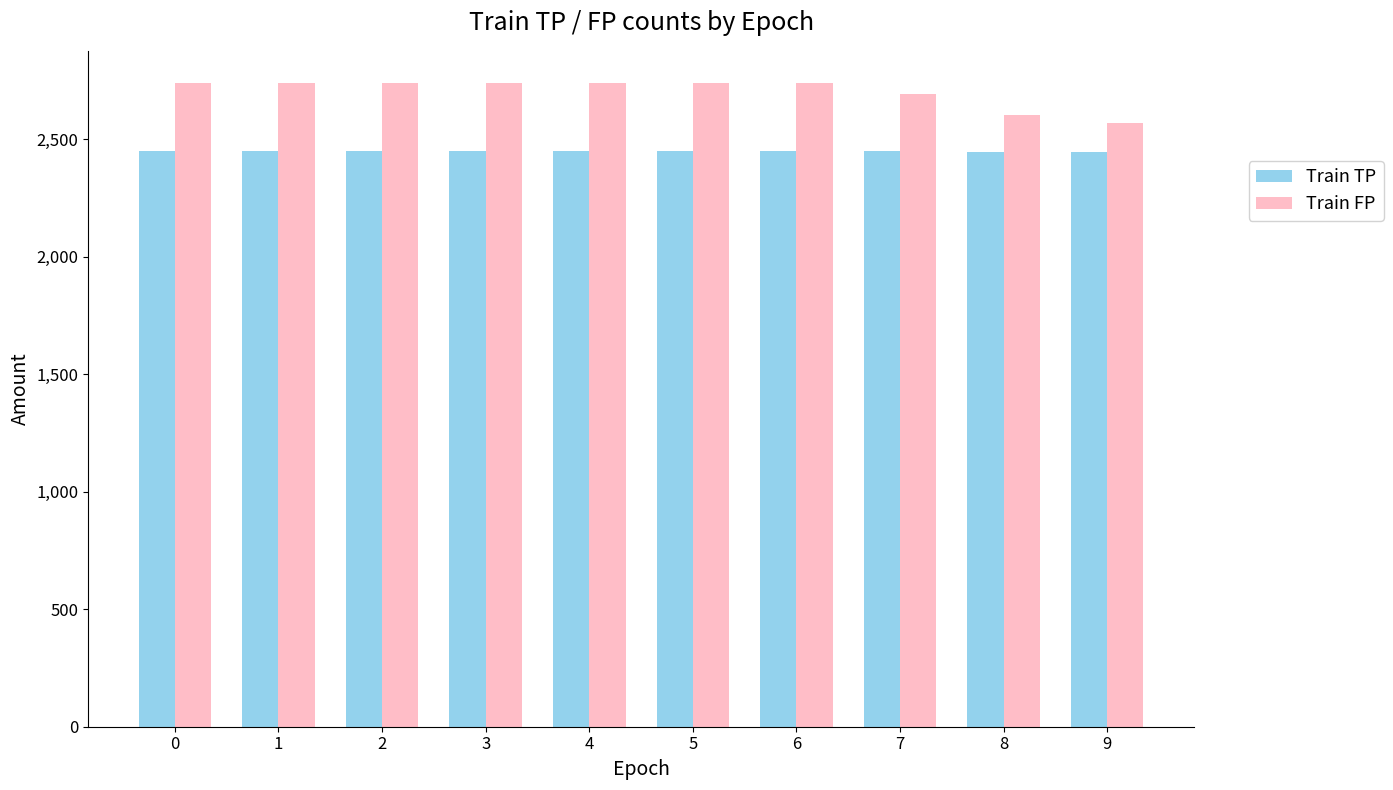

Does the chart contain any negative values?

No